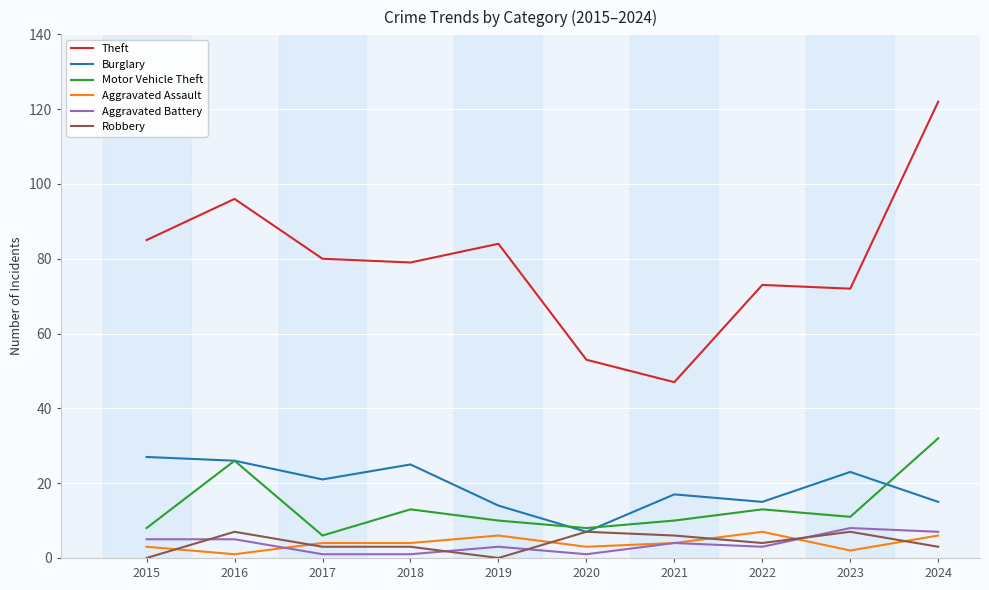

Is this an area chart (filled region under the line)?

No